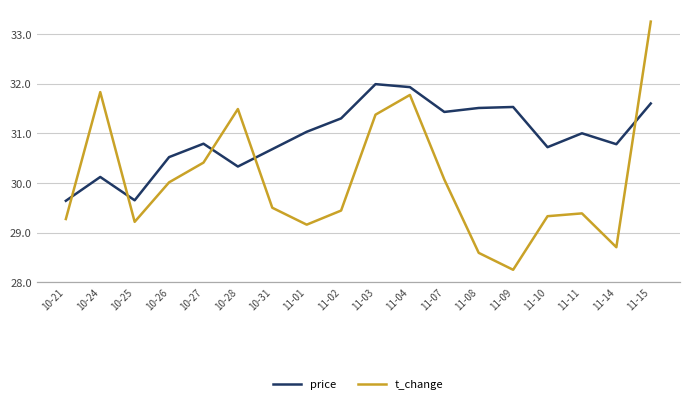

Does the chart have visible grid lines?

Yes